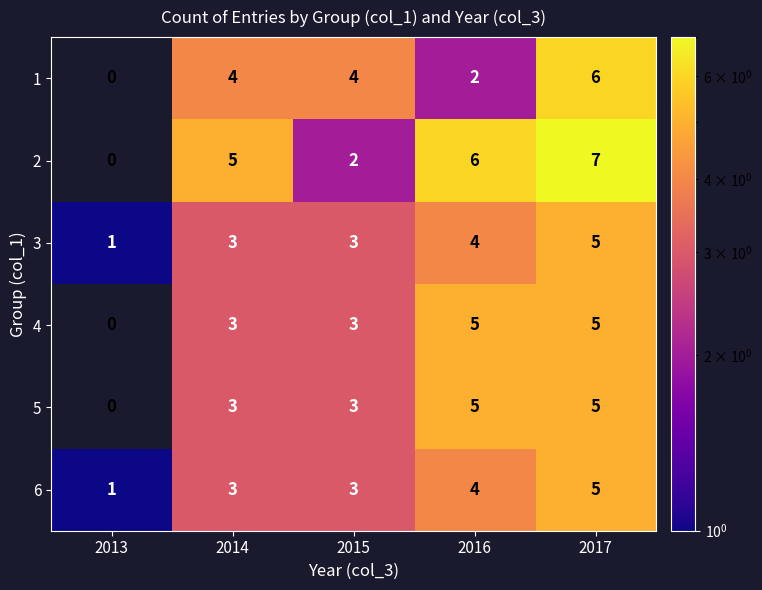

What is the approximate value of 3 at 2014?

3